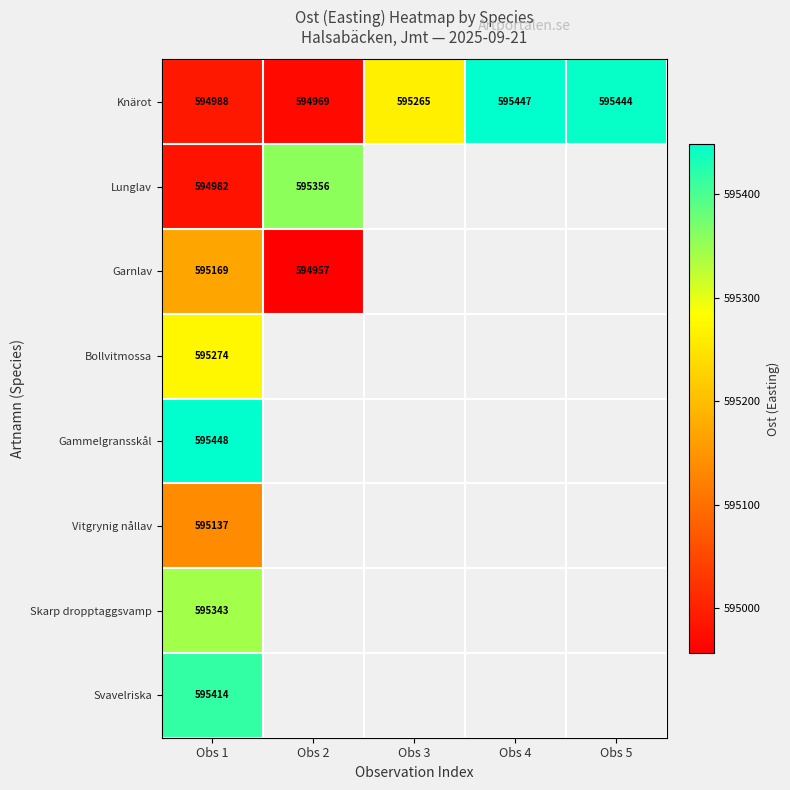

At which category is the sum across all series the highest?

Obs 1